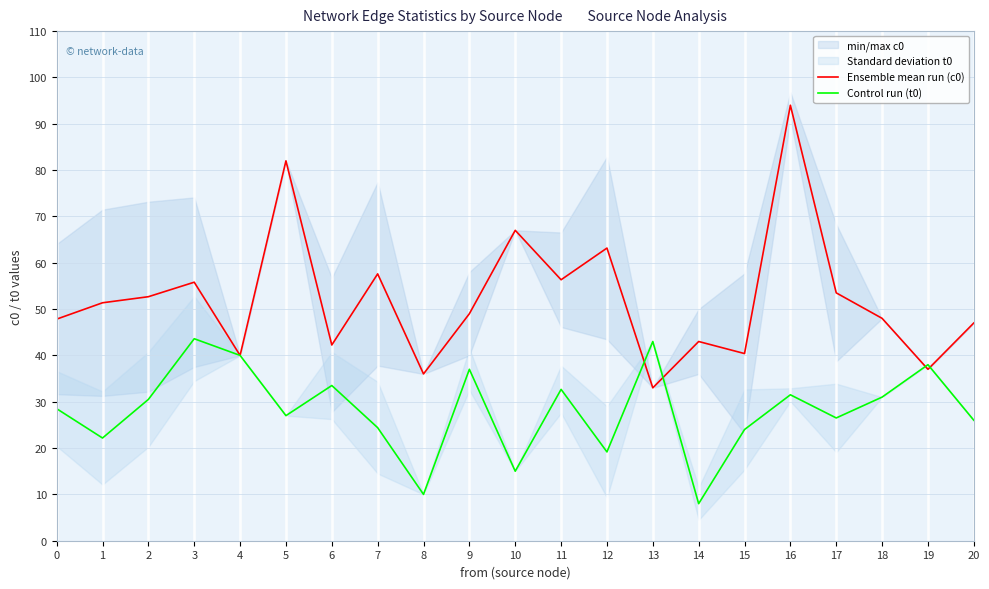

Reading left to right, extract all data points from this chart.

Ensemble mean run (c0): 0=47.8	1=51.4	2=52.7	3=55.8	4=40.0	5=82.0	6=42.2	7=57.6	8=36.0	9=49.0	10=67.0	11=56.3	12=63.2	13=33.0	14=43.0	15=40.4	16=94.0	17=53.5	18=48.0	19=37.0	20=47.0
Control run (t0): 0=28.5	1=22.2	2=30.5	3=43.6	4=40.0	5=27.0	6=33.5	7=24.4	8=10.0	9=37.0	10=15.0	11=32.7	12=19.2	13=43.0	14=8.0	15=24.0	16=31.5	17=26.5	18=31.0	19=38.0	20=26.0